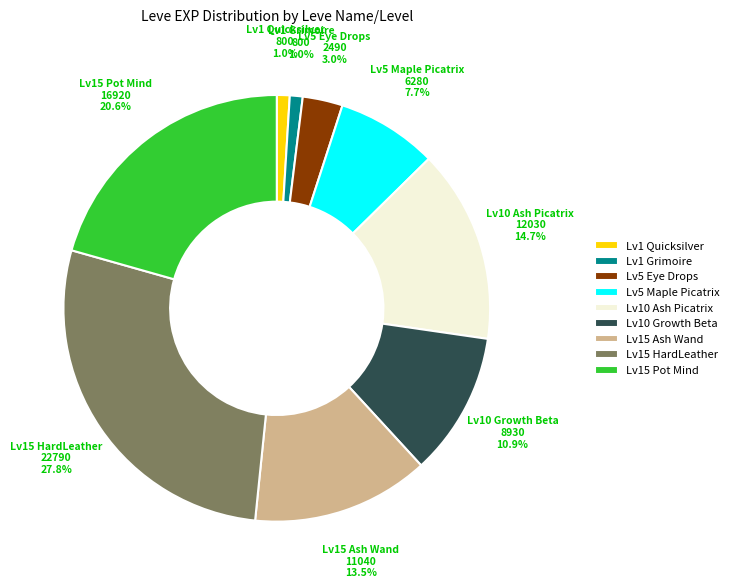

Which has a higher value, Lv15 Pot Mind or Lv15 HardLeather?

Lv15 HardLeather